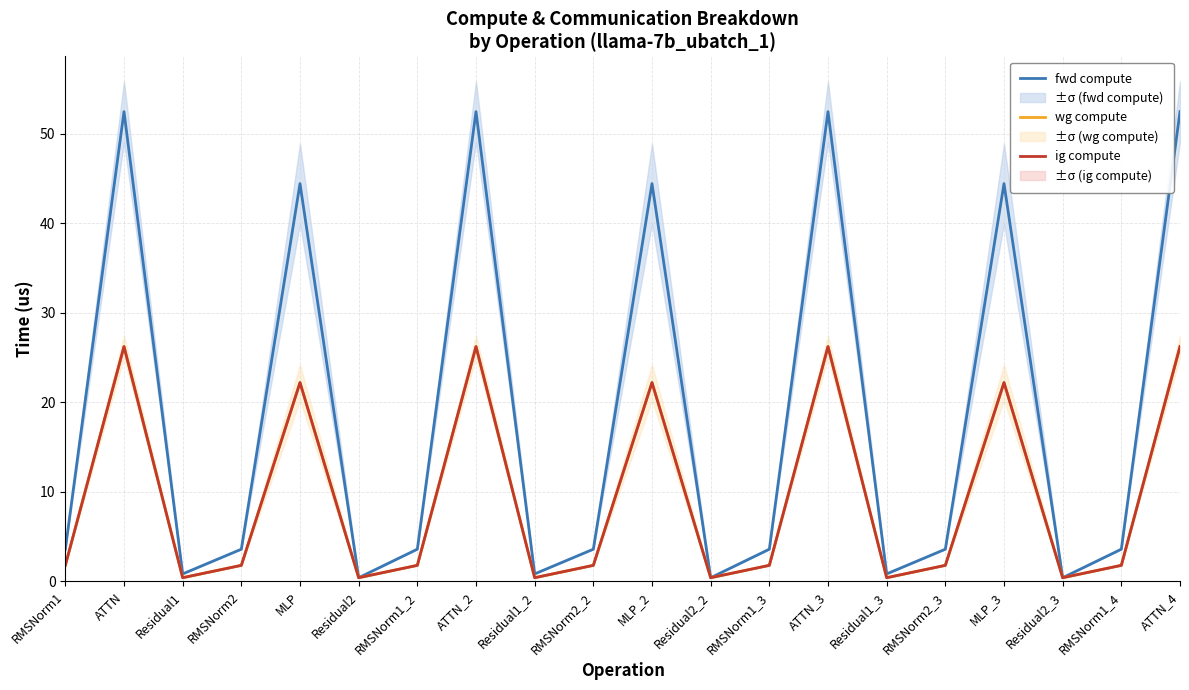

Does the chart display data point markers on the line(s)?

No